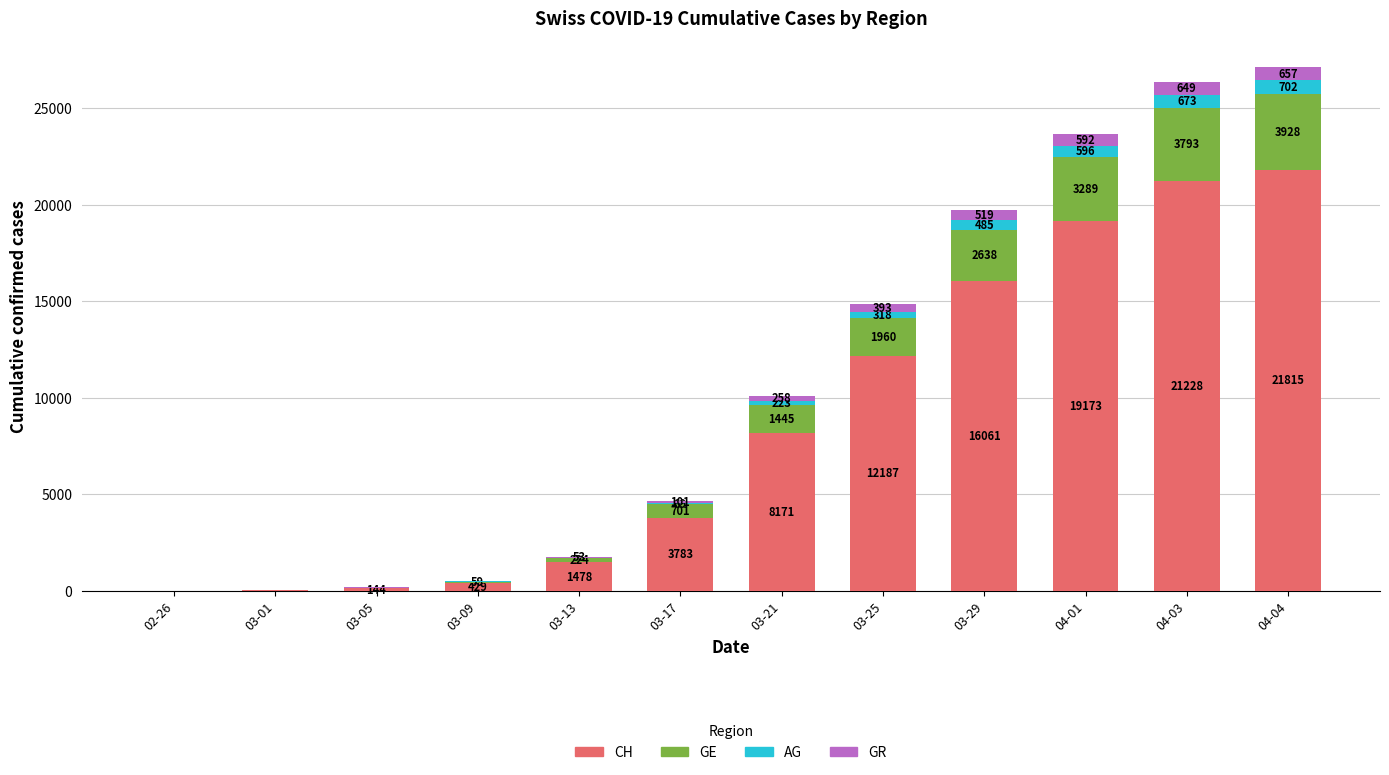

Reading right to left, list the values for the CH series.

04-04=21815	04-03=21228	04-01=19173	03-29=16061	03-25=12187	03-21=8171	03-17=3783	03-13=1478	03-09=429	03-05=144	03-01=38	02-26=5